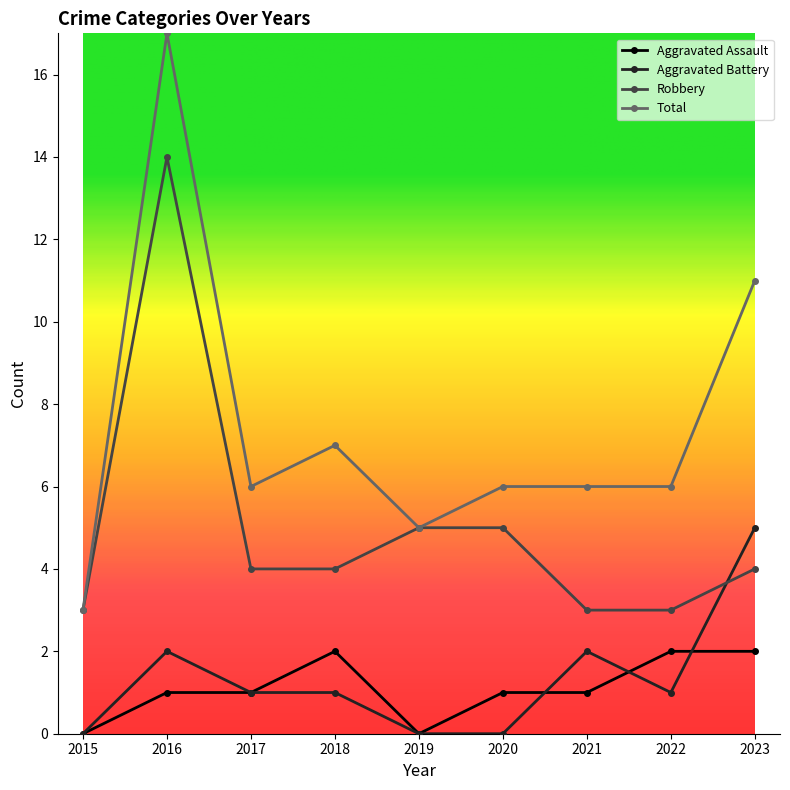

What is the difference between the maximum and minimum values in the Robbery series?

11